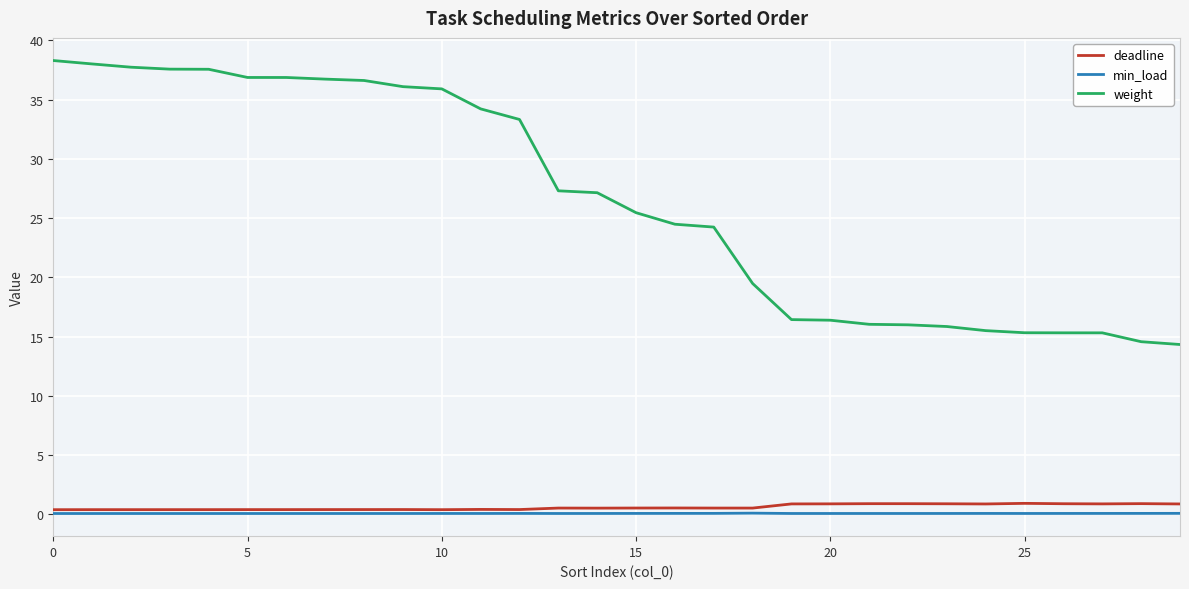

True or false: weight and min_load intersect in this chart.

False